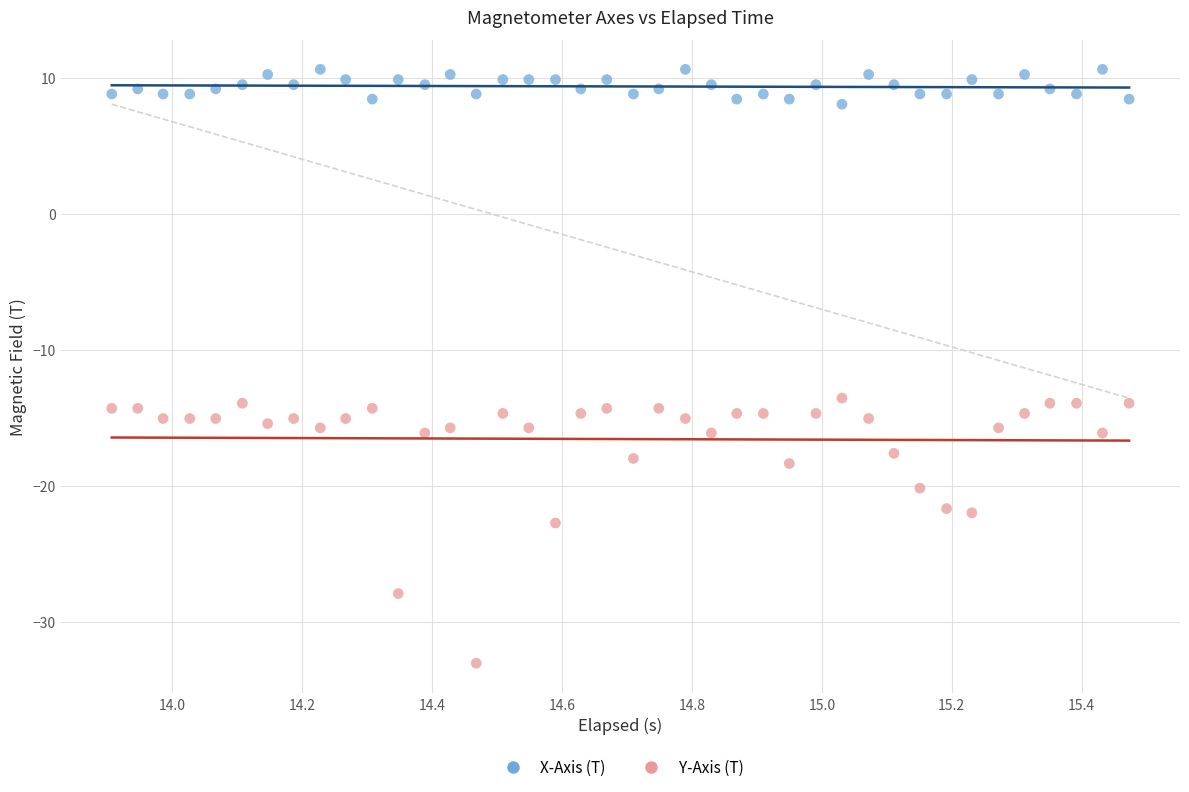

Across all data points, what is the range of X values (max minus min)?

1.6